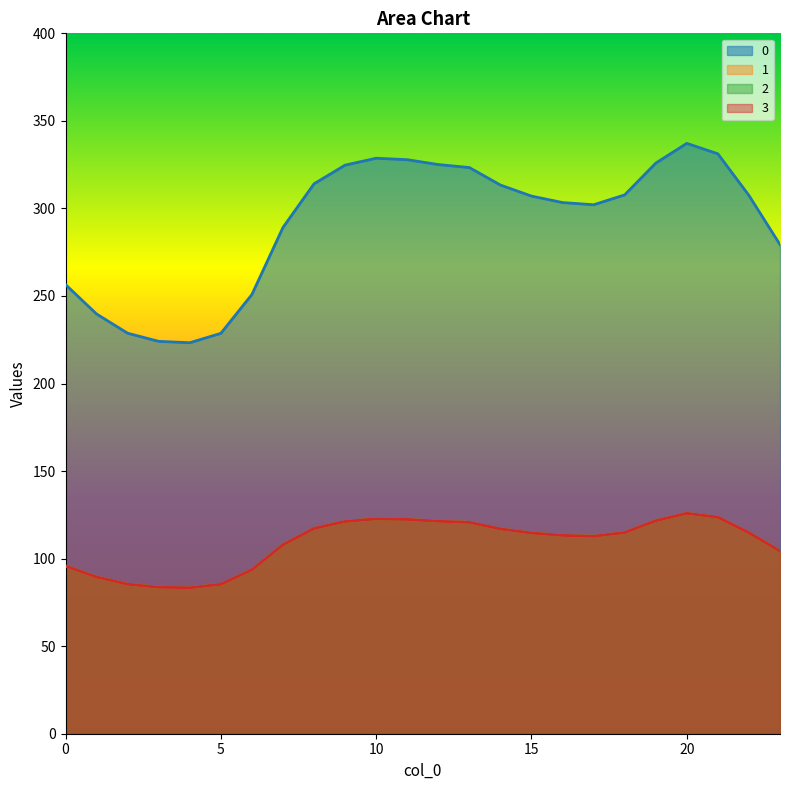

Where is 3 nearest to the value 104?

23